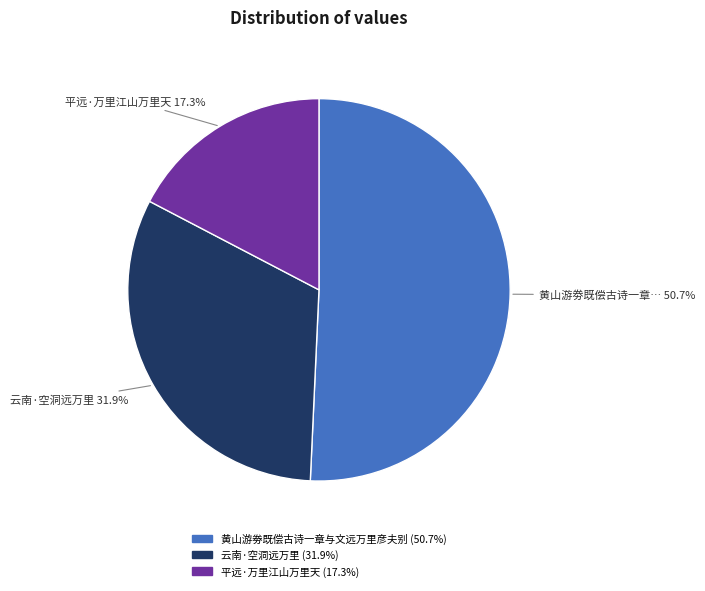

Is there any slice that represents more than half of the pie?

Yes